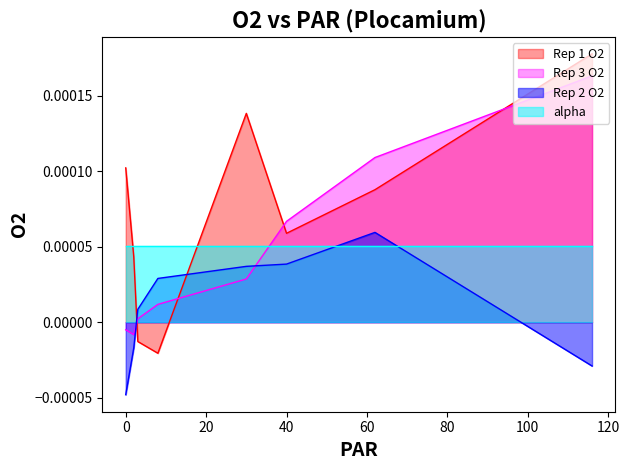

Rank the series by their maximum value, from highest to lowest.

Rep 1 O2, Rep 3 O2, Rep 2 O2, alpha